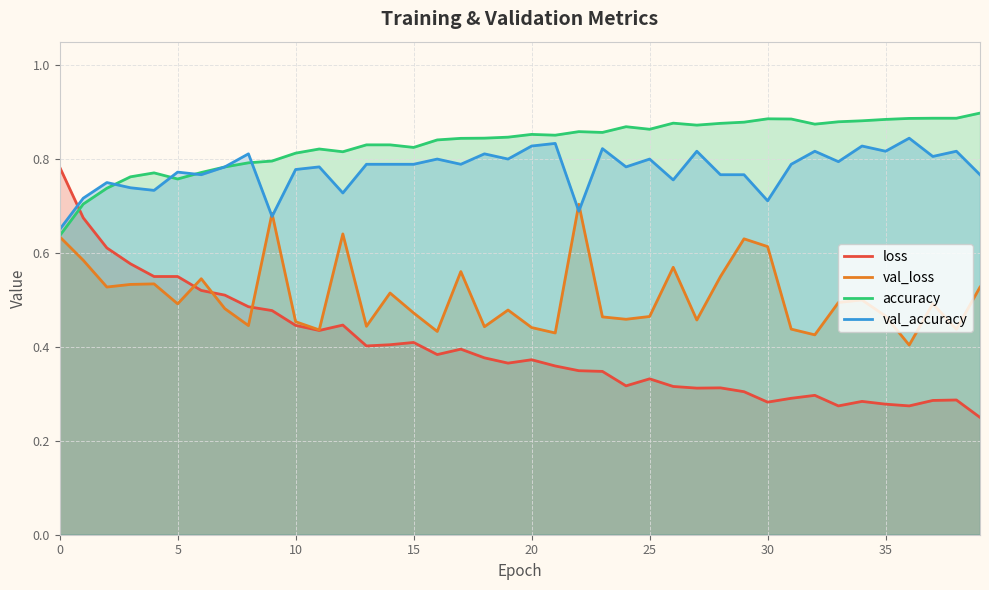

Which series has the largest range (max minus min)?

loss